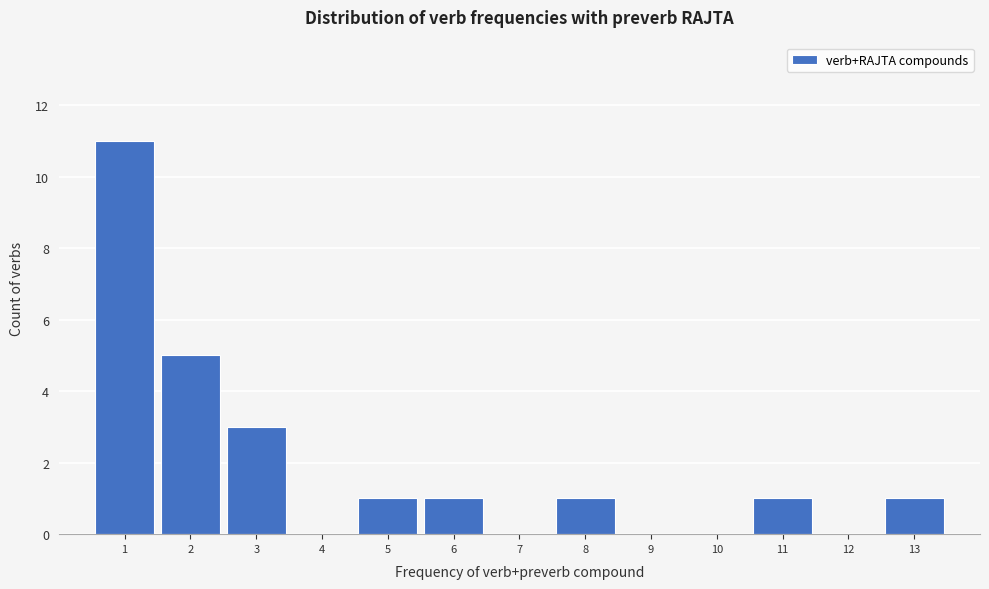

Over which range of the x-axis is the bar tallest?

0.5 to 1.5